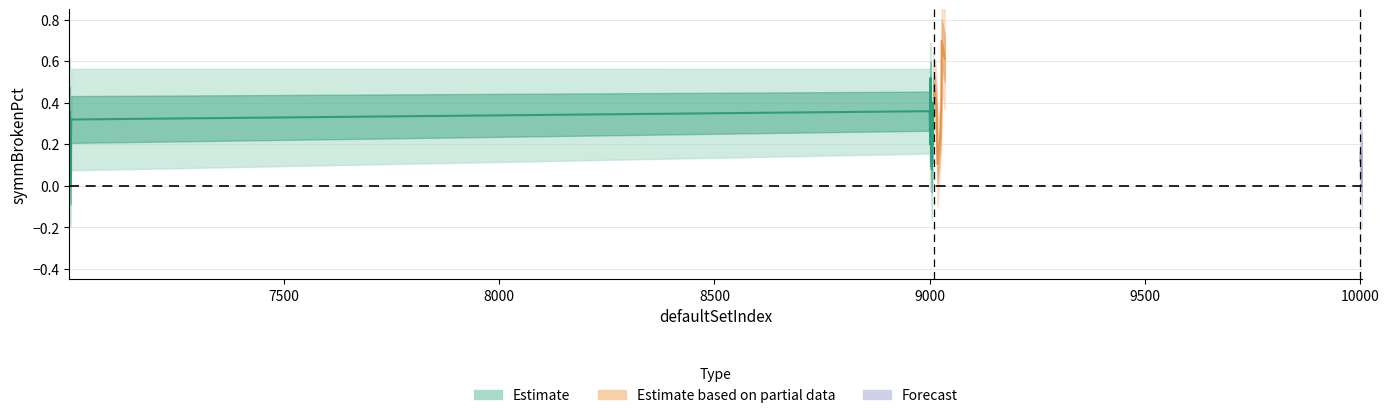

How many interior local valleys does the symmBrokenPct series have?

6